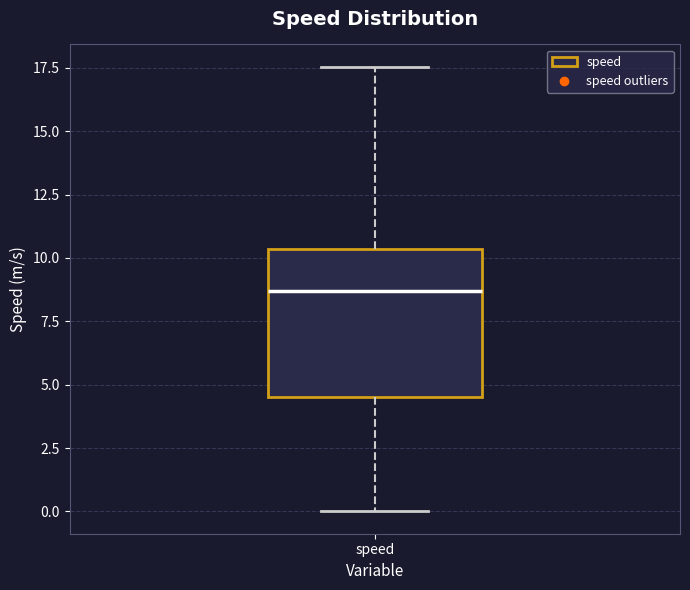

Where is the upper edge of the box for speed on the y-axis? The values are not printed on the chart, so give them approximately, as read against the axis.

10.5